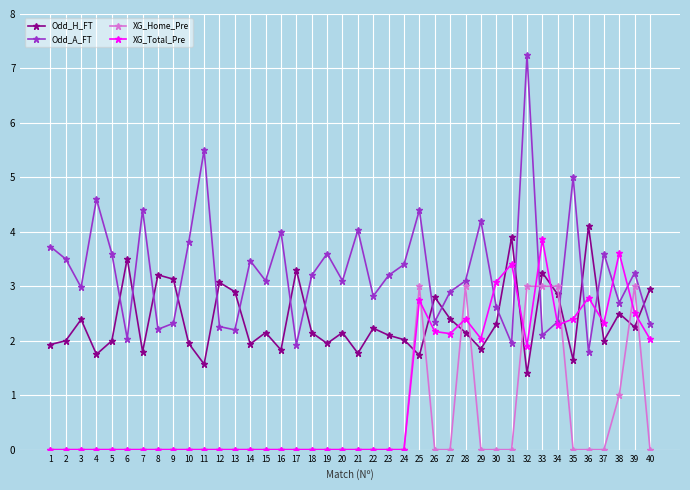

What are all the series names shown in the legend?

Odd_H_FT, Odd_A_FT, XG_Home_Pre, XG_Total_Pre